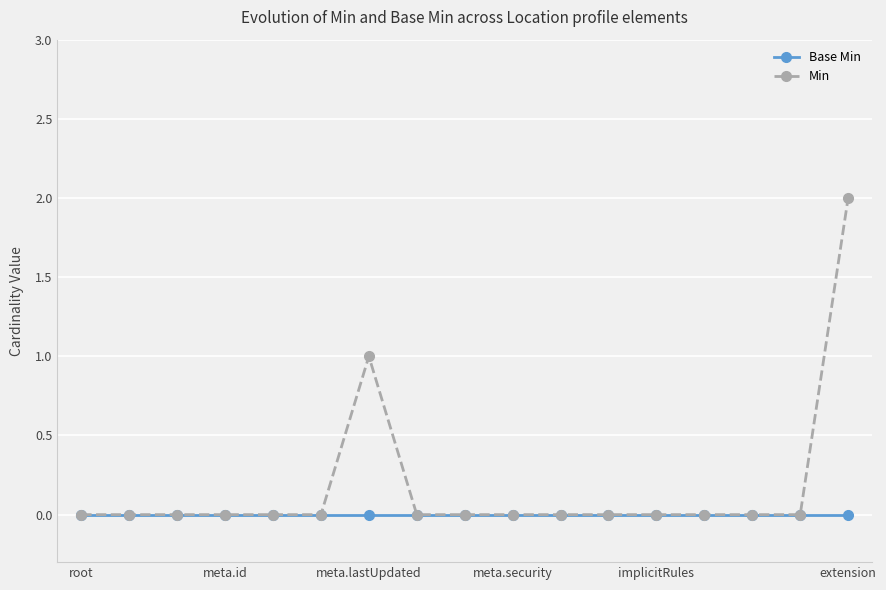

Which series has the largest range (max minus min)?

Min